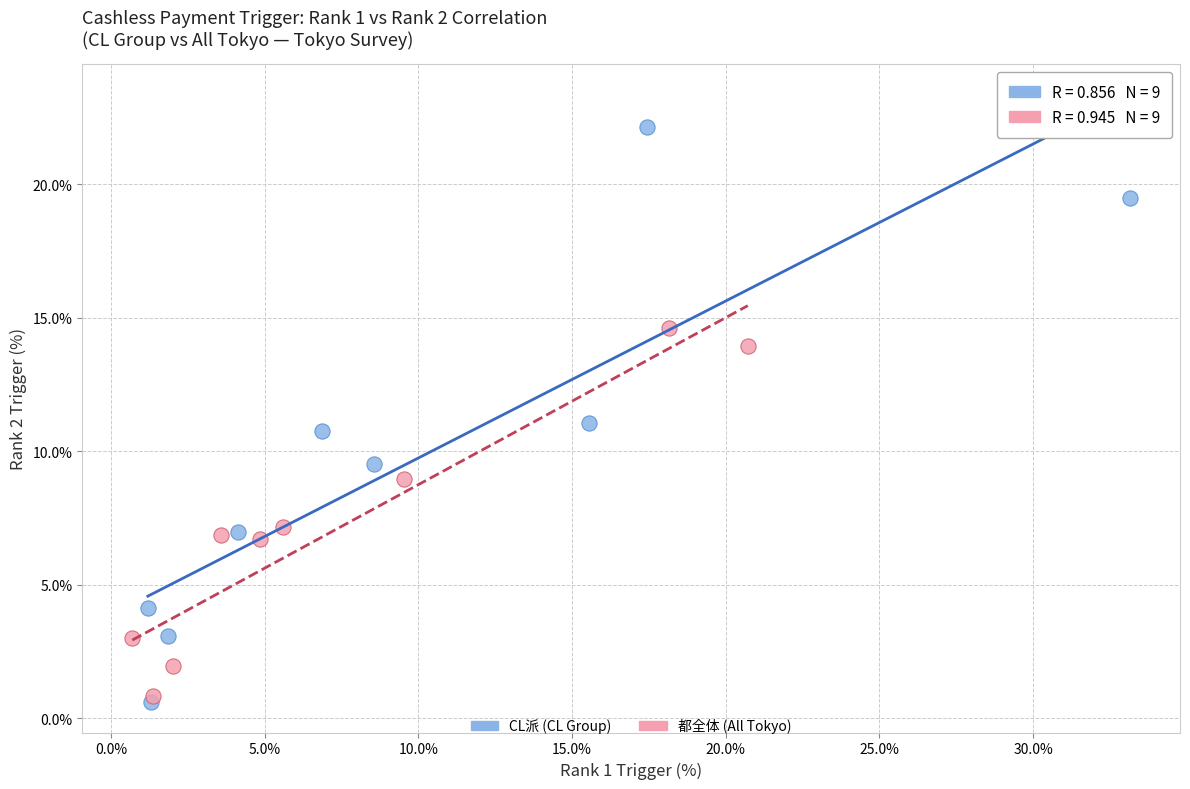

Which series reaches the maximum Y coordinate?

CL派 (CL Group)